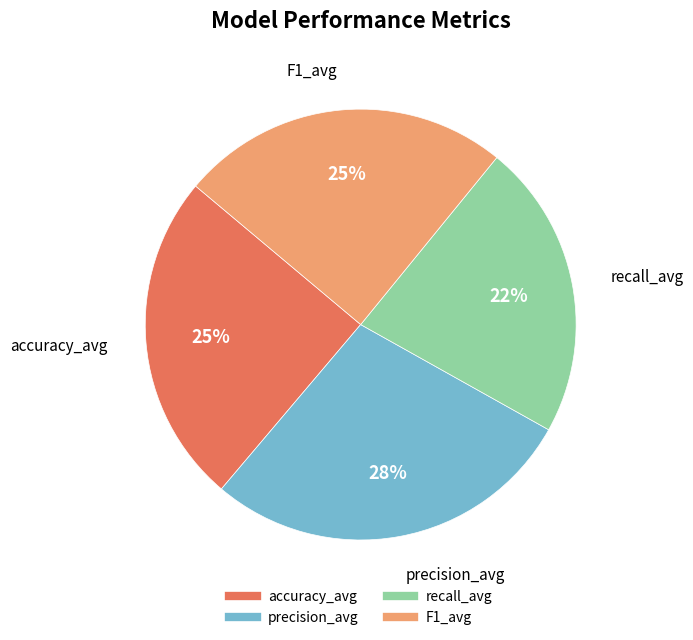

How many segments does this pie chart have?

4